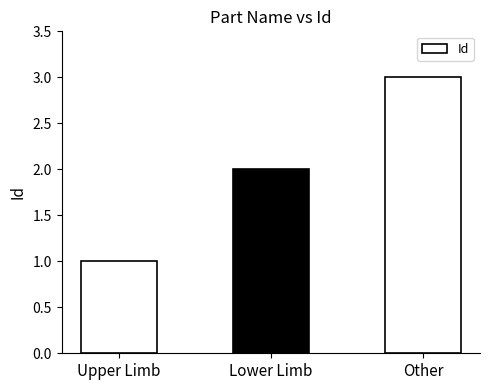

Approximately how many times larger is the value at Upper Limb compared to Other?

0.3